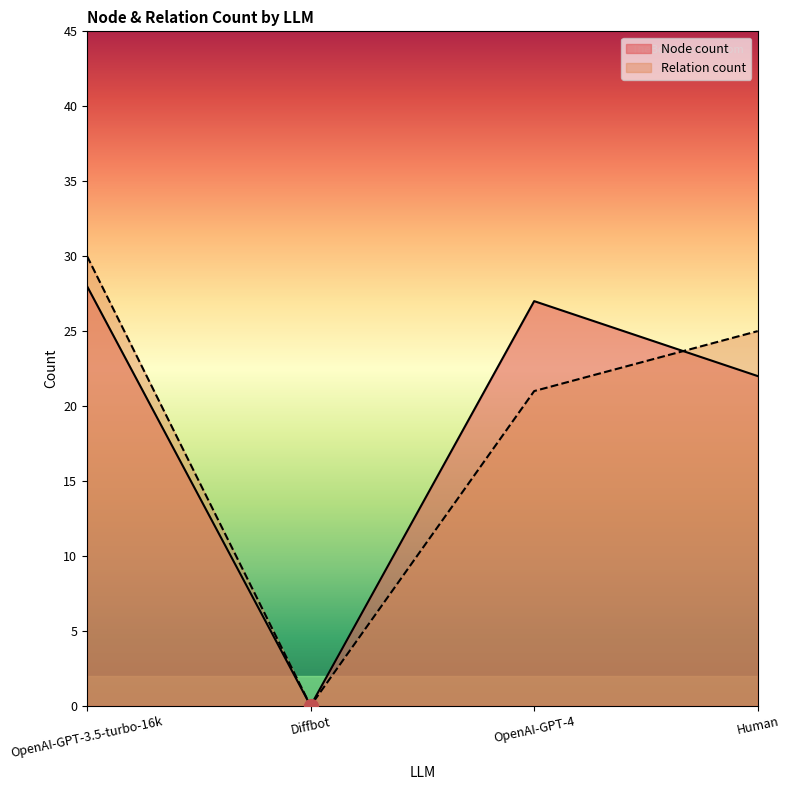

Which series has the largest total across all categories?

Node count